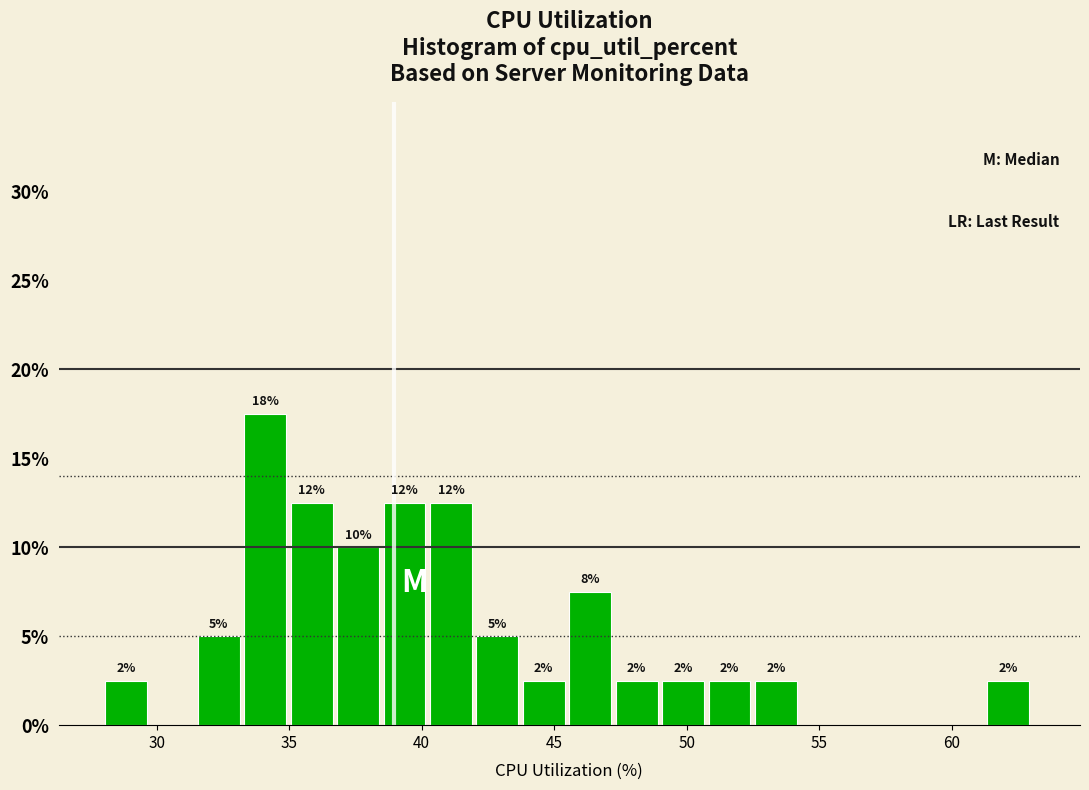

Around what value on the x-axis is the tallest bar? Give the approximate position of its centre, as read against the axis.

34.0